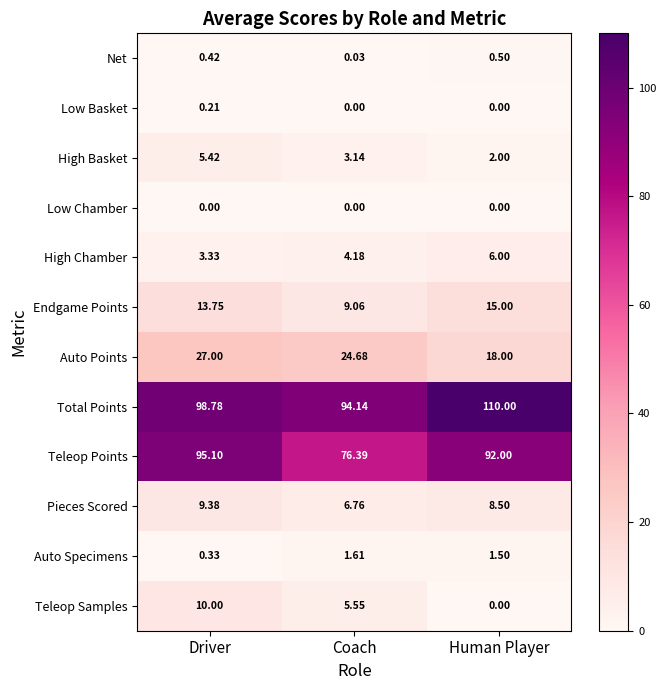

At which label does High Basket reach its minimum?

Human Player